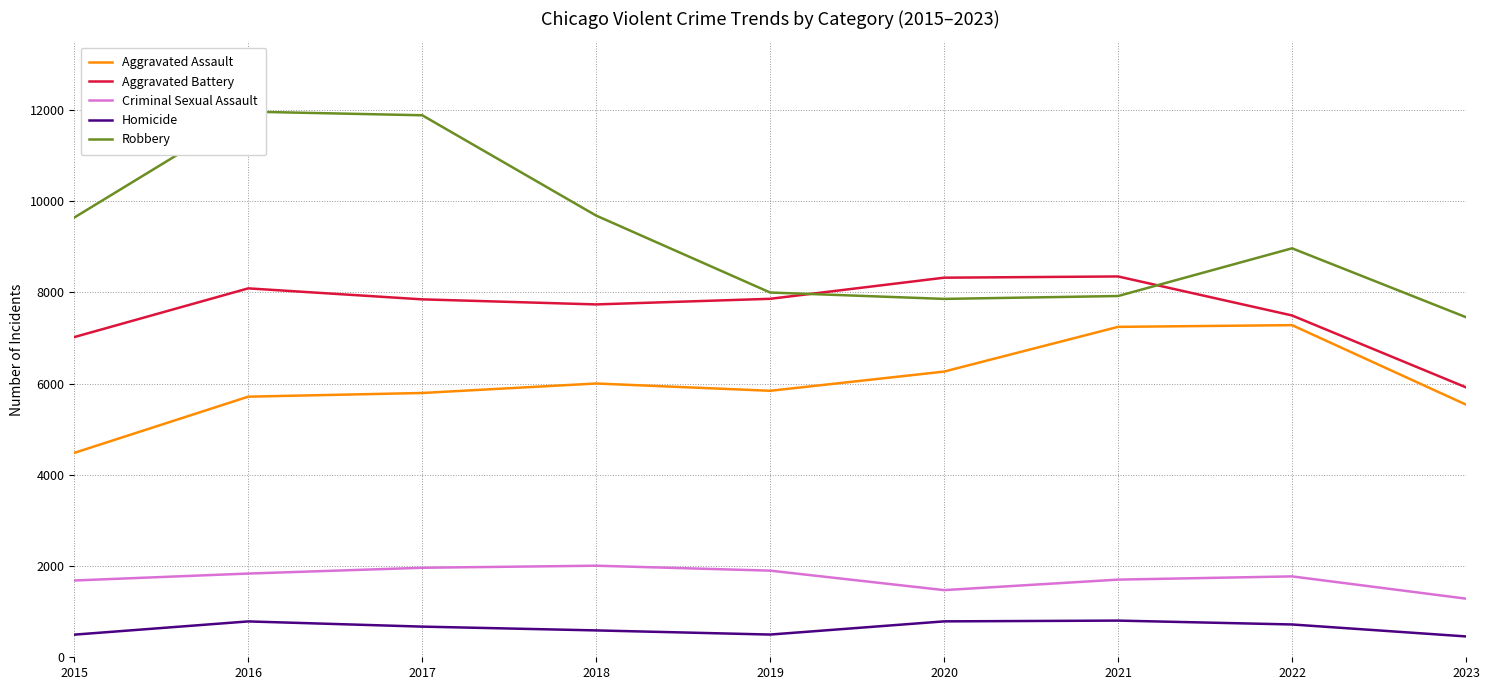

At which label does Criminal Sexual Assault first exceed 1773?

2016